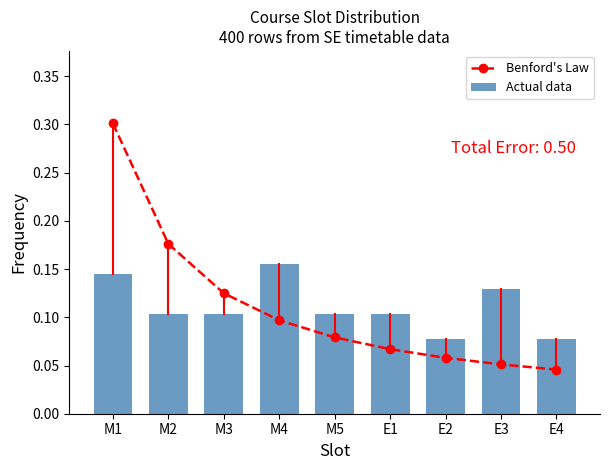

Where is Benford's Law nearest to the value 0?

E4